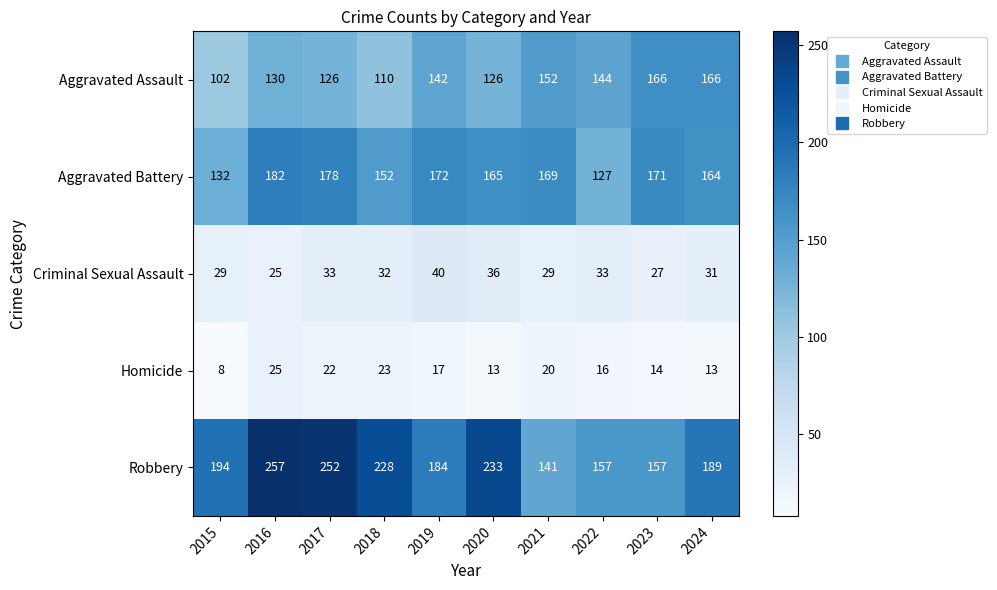

What is the sum of all Aggravated Battery values?

1612